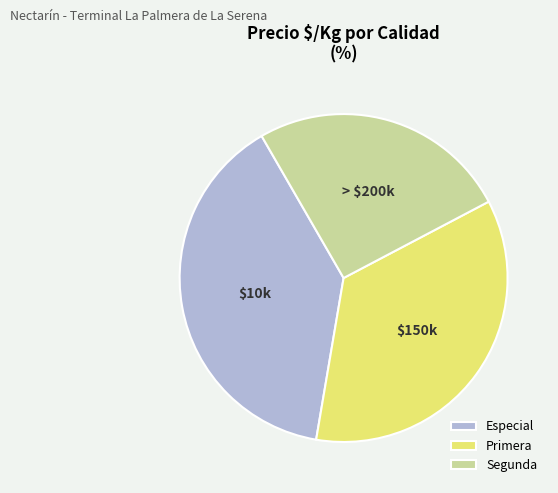

How many segments does this pie chart have?

3